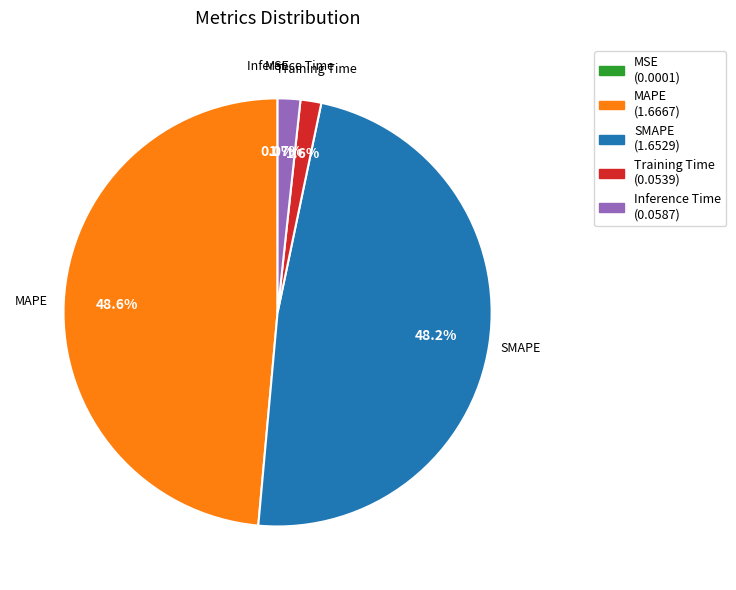

How much of the chart is everything except MAPE?

51.4%